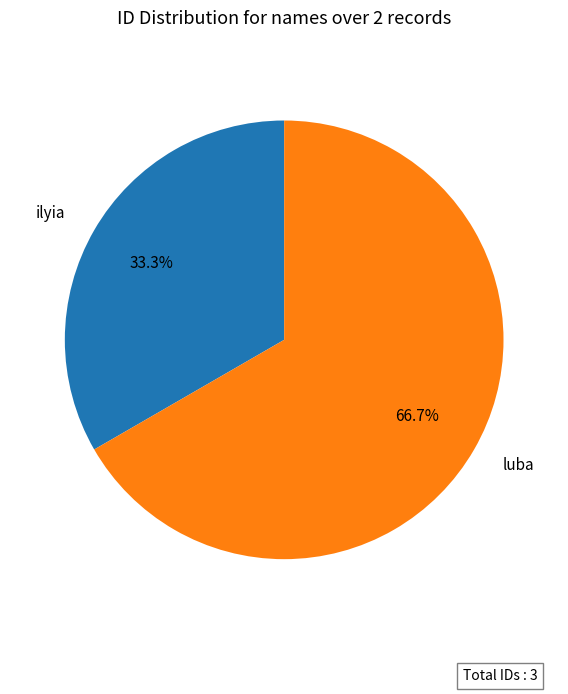

What percentage is the ilyia slice, to the nearest percent?

33%